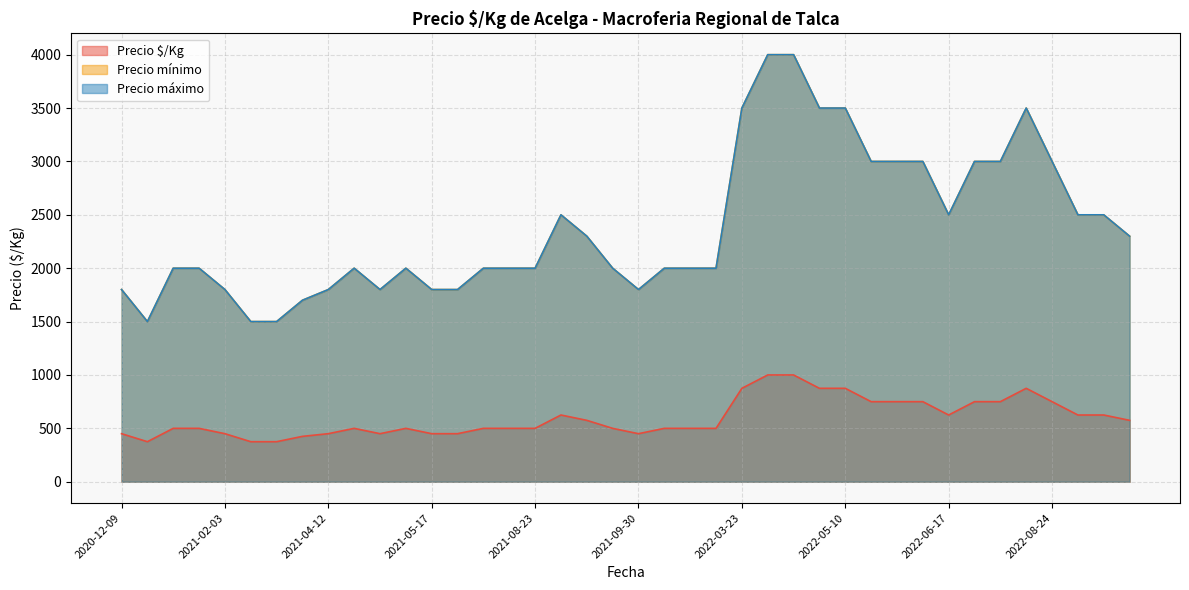

Where does the Precio mínimo series first go above 2000?

2022-07-12